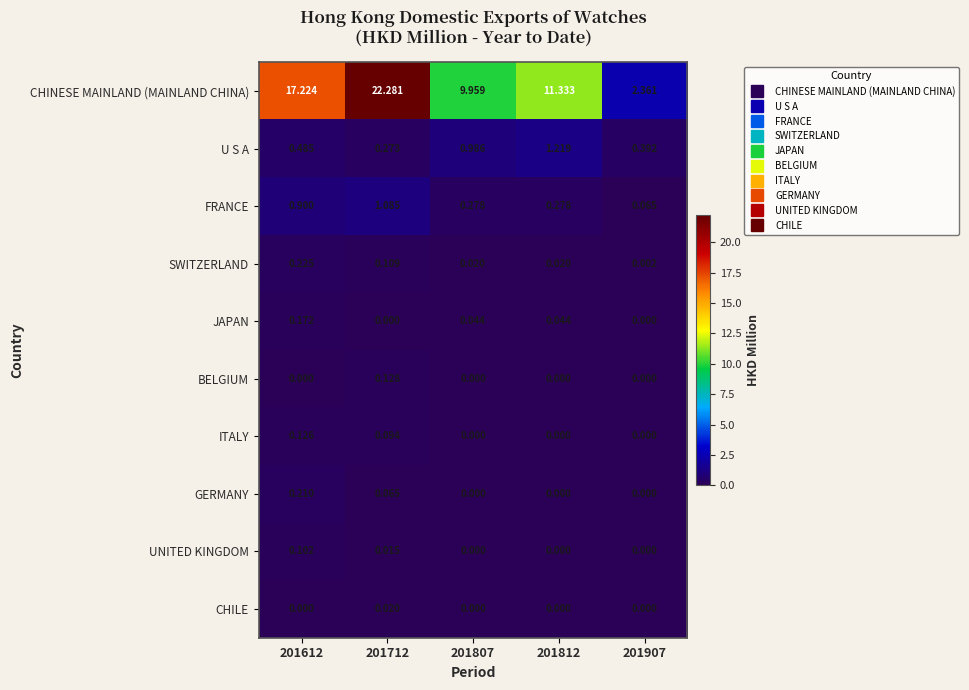

Which series has the largest total across all categories?

CHINESE MAINLAND (MAINLAND CHINA)